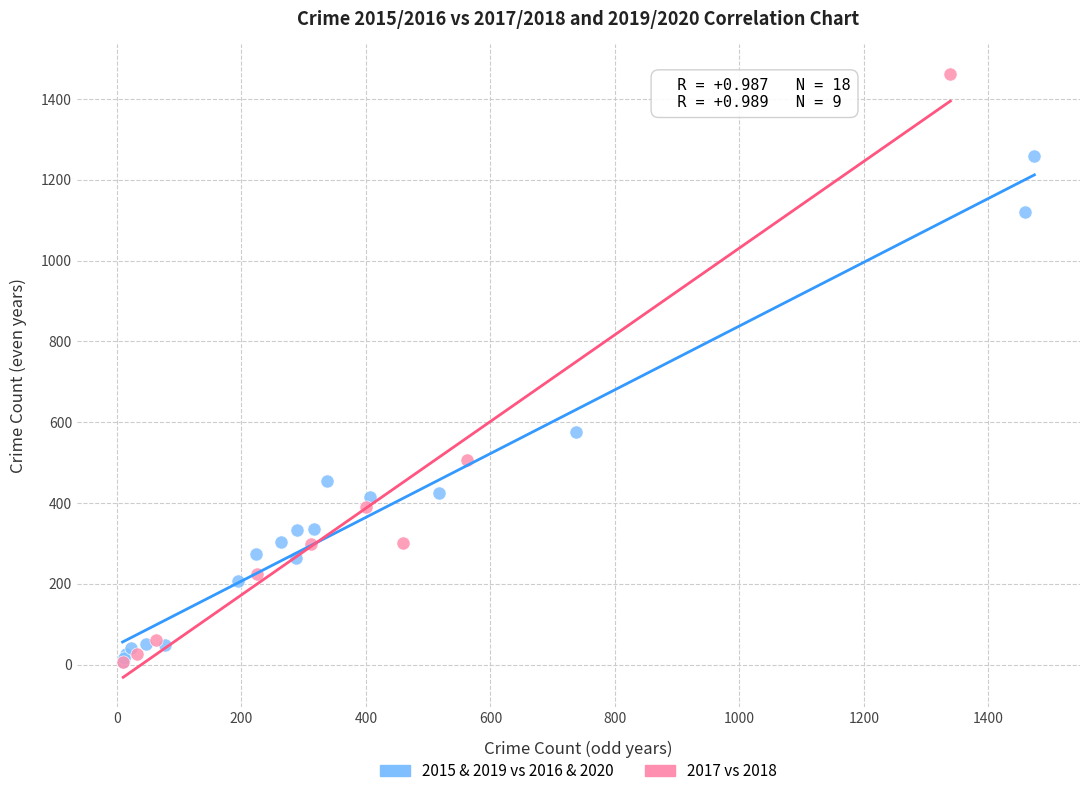

Which series has the largest Y range (max minus min)?

2017 vs 2018